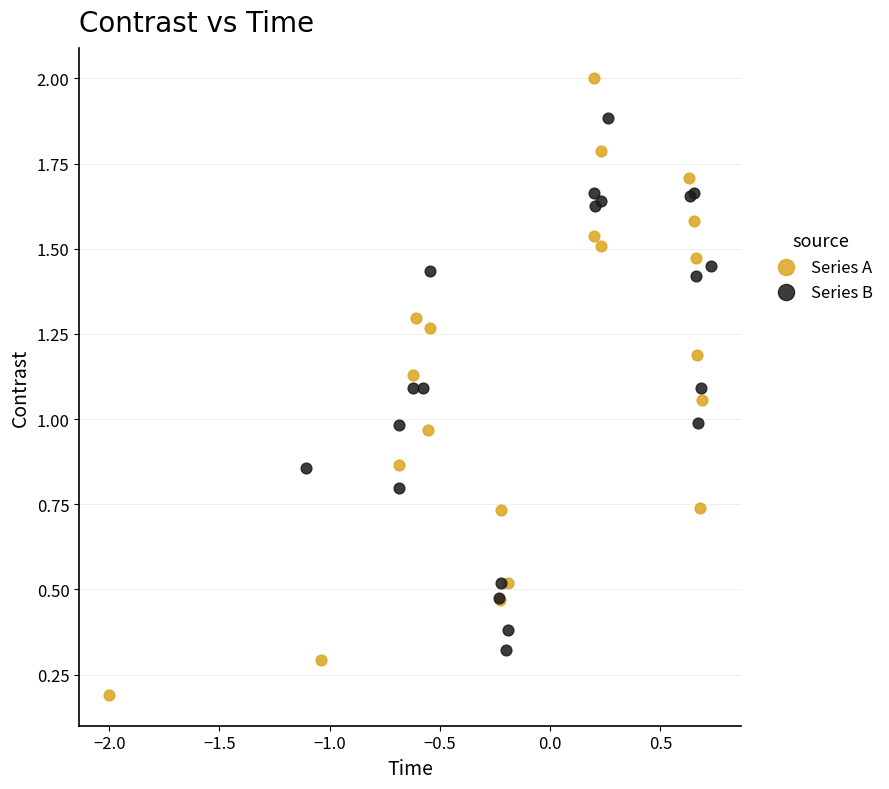

Which series reaches the maximum Y coordinate?

Series A